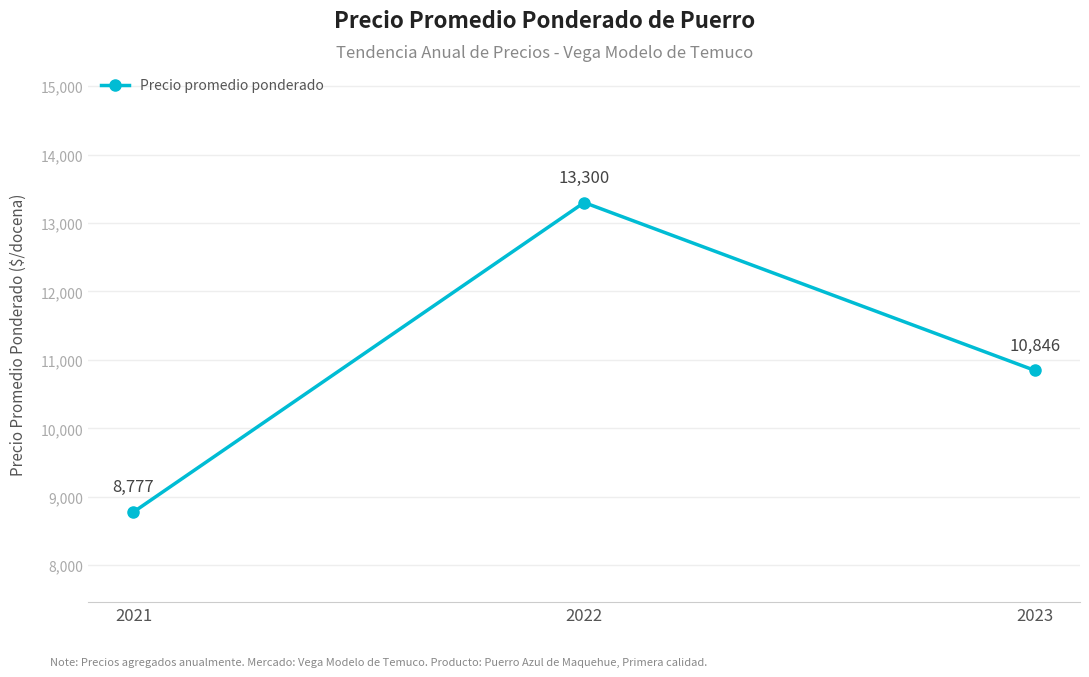

How many categories are shown in the chart?

3